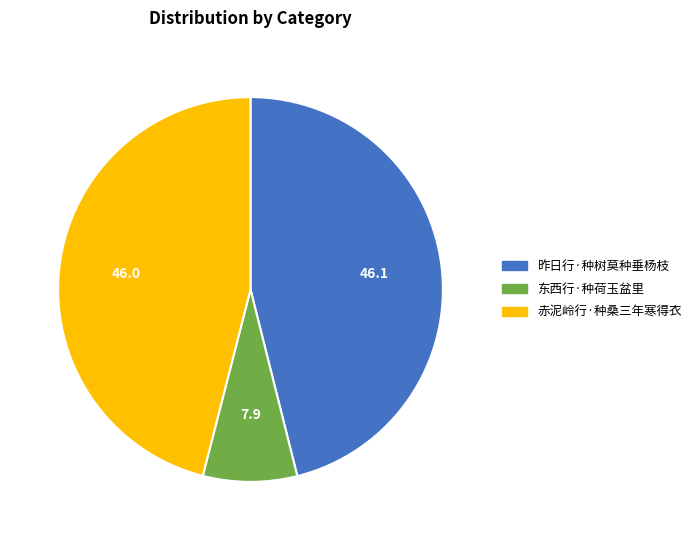

Do 赤泥岭行·种桑三年寒得衣 and 昨日行·种树莫种垂杨枝 together represent more than half of the pie?

Yes